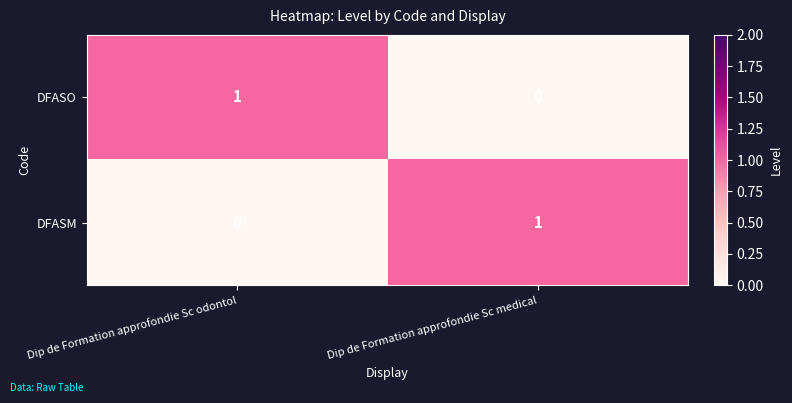

Count the number of data series in this chart.

2